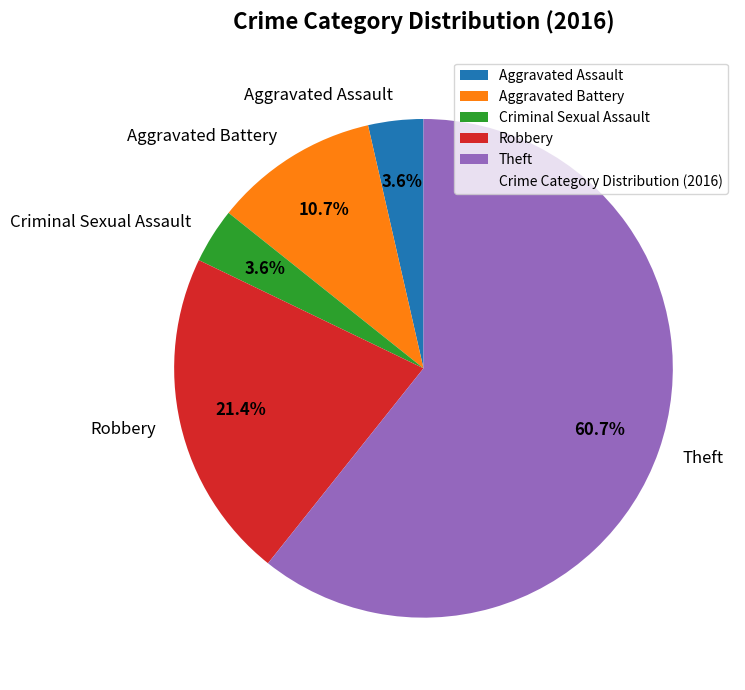

To the nearest percent, what percentage of the pie is Criminal Sexual Assault?

4%